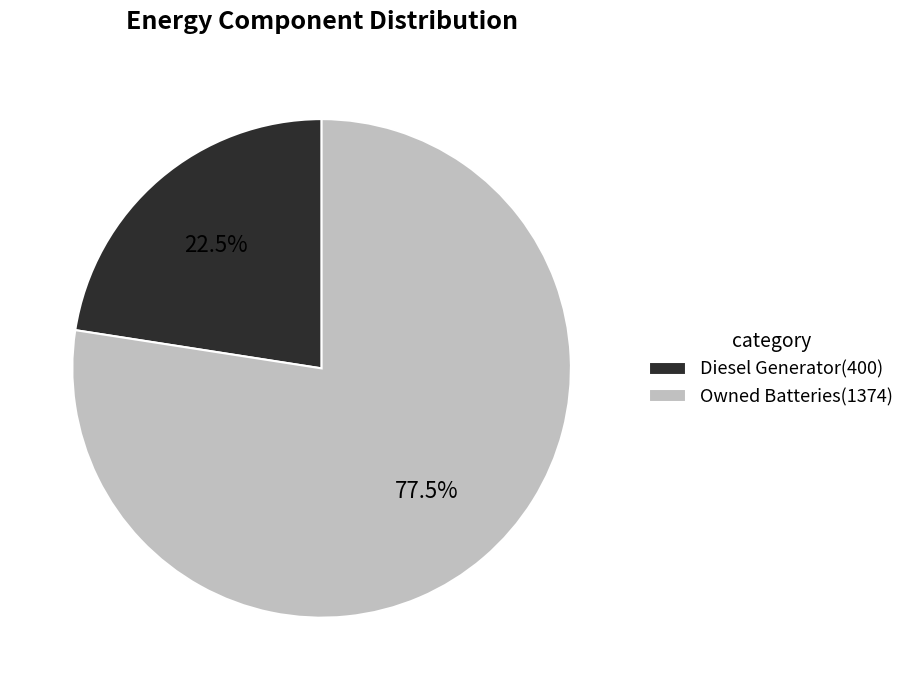

What is the ratio of the value at Owned Batteries(1374) to the value at Diesel Generator(400)?

3.4